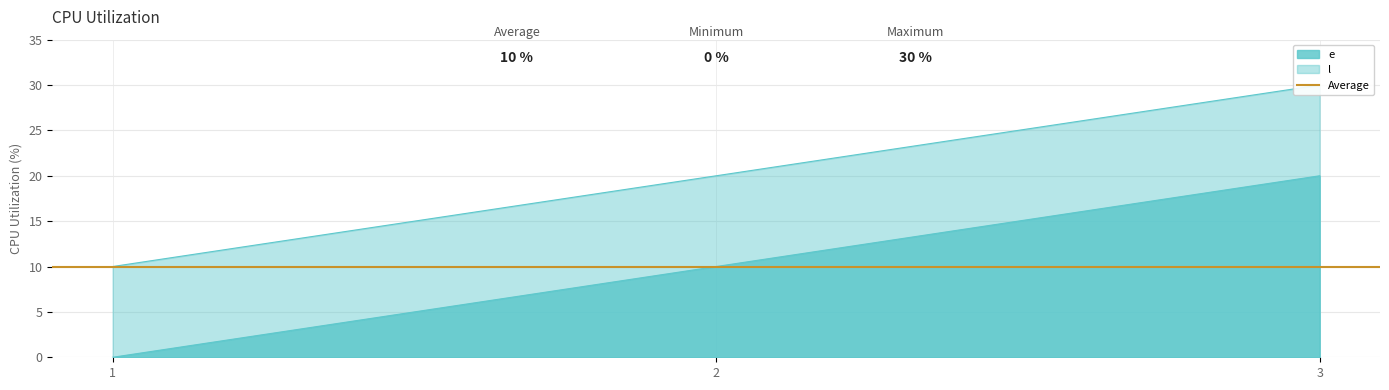

Is it true that e equals 20 at 3?

True